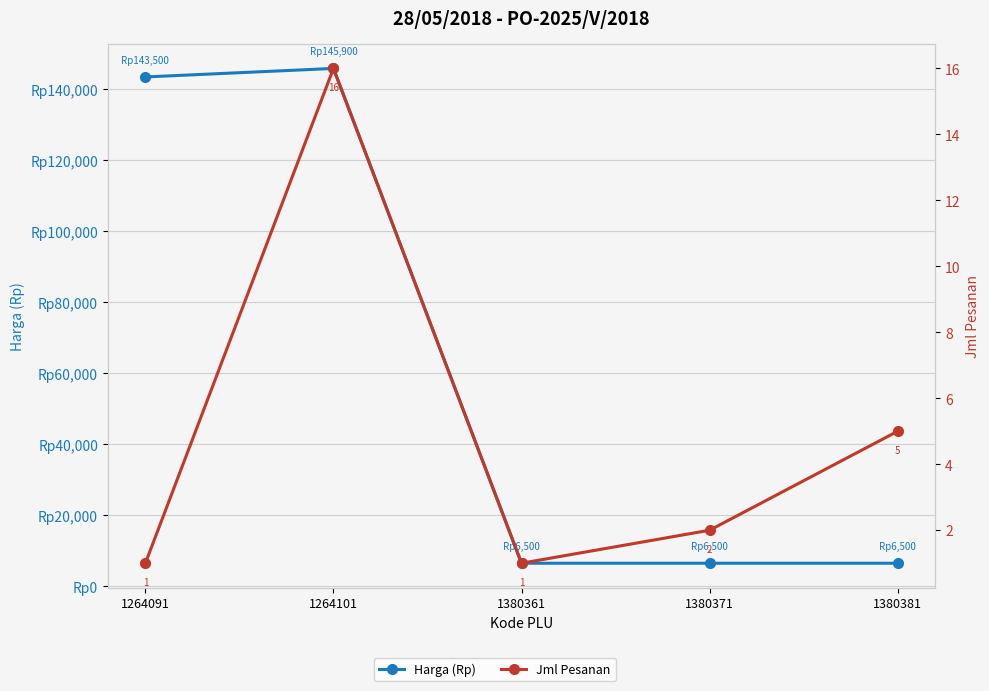

In Harga (Rp), how many points are higher than both neighbors (excluding endpoints)?

1